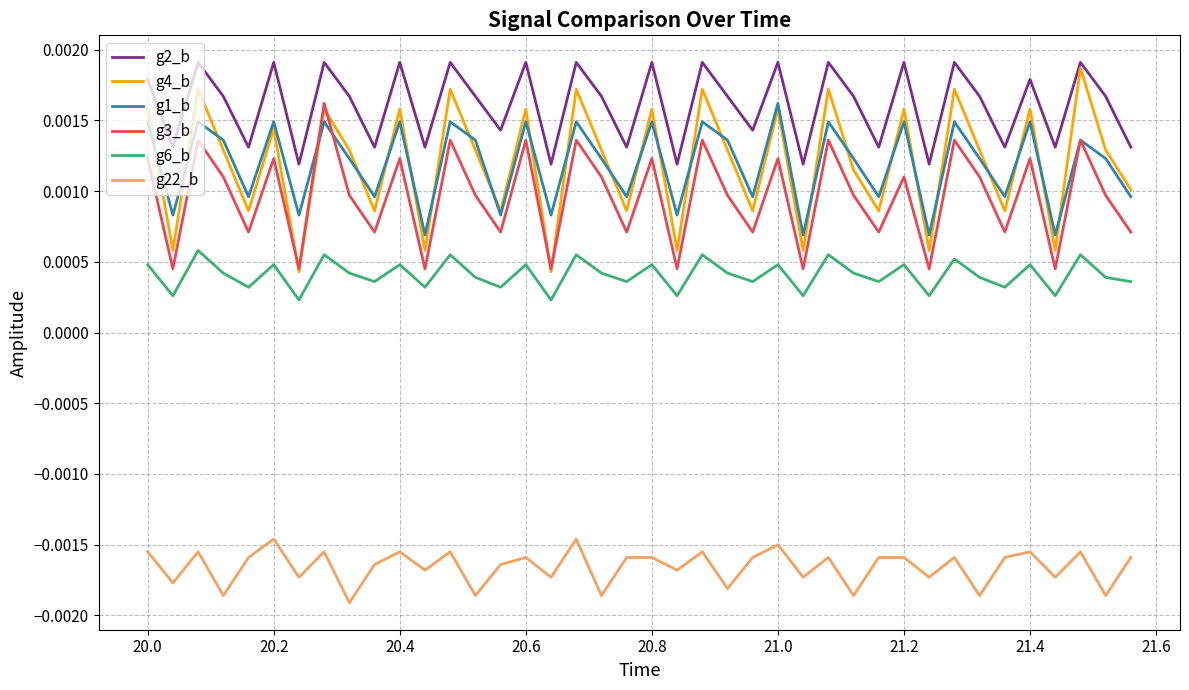

True or false: g6_b and g22_b intersect in this chart.

False